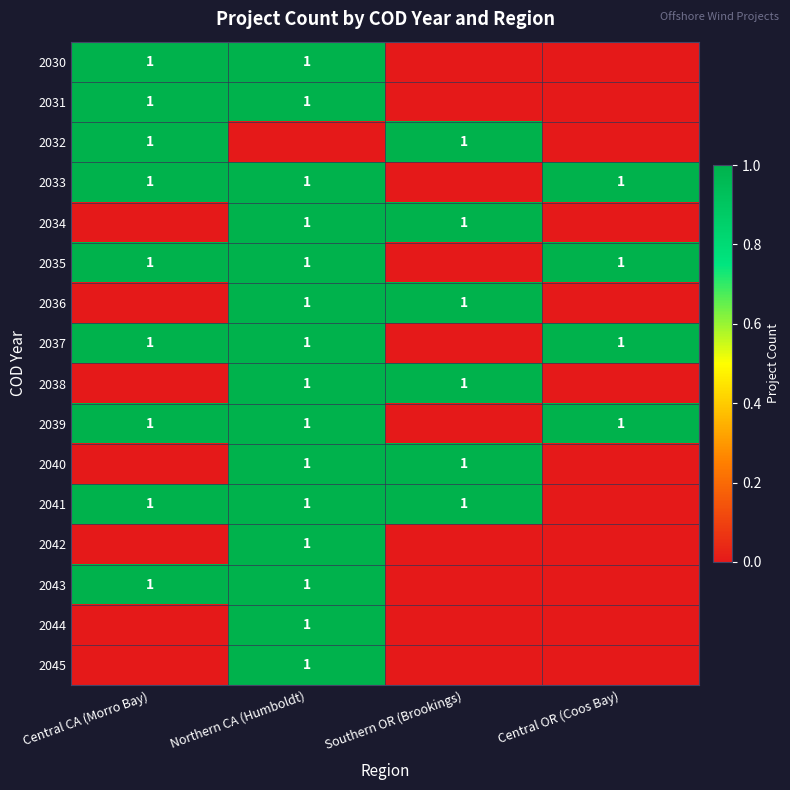

The 2043 series shows 2 at Central CA (Morro Bay). True or false?

False